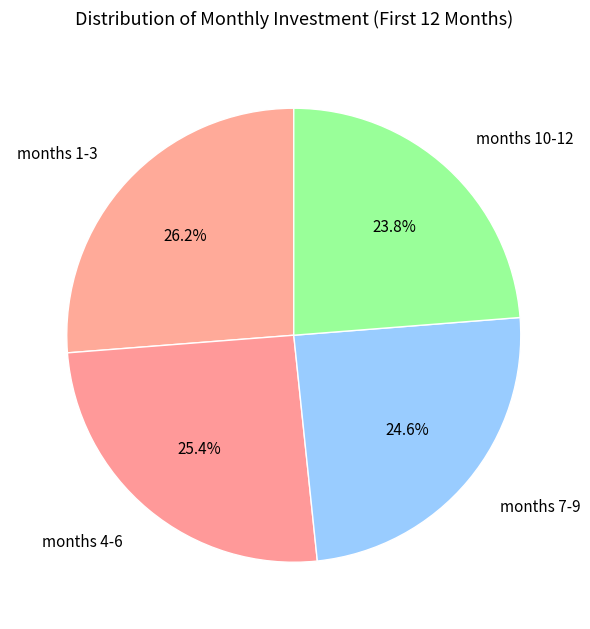

Which has a higher value, months 4-6 or months 7-9?

months 4-6